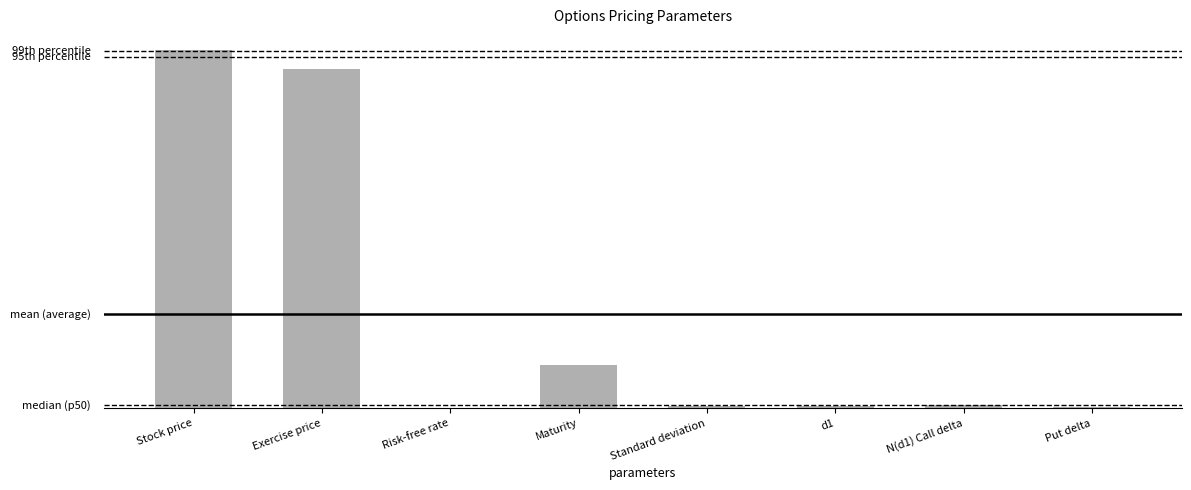

Read the value at Stock price.

74.0